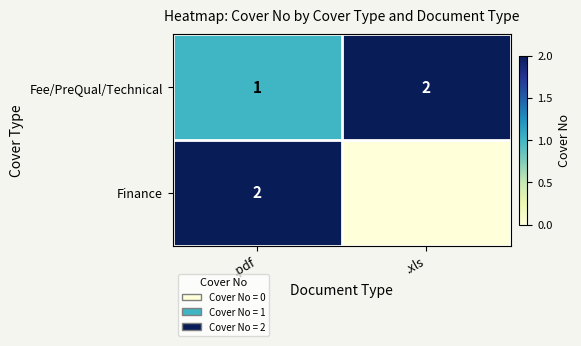

Is the value of Finance at .pdf greater than the value of Fee/PreQual/Technical at .pdf?

Yes